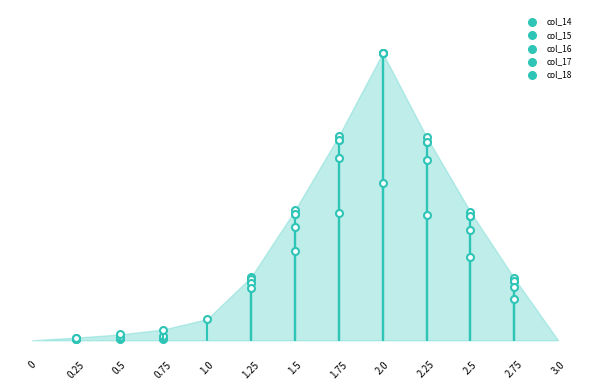

At how many categories does at least one series exceed 0?

11